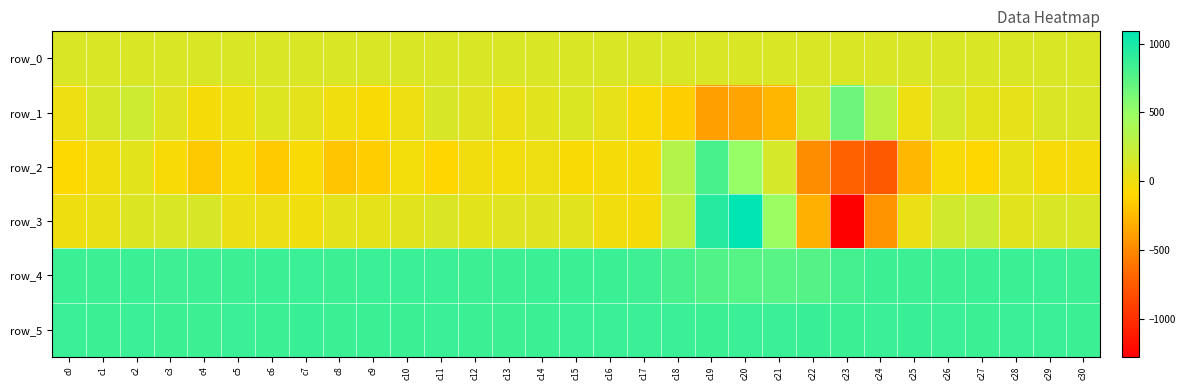

Which series has the largest range (max minus min)?

row_3